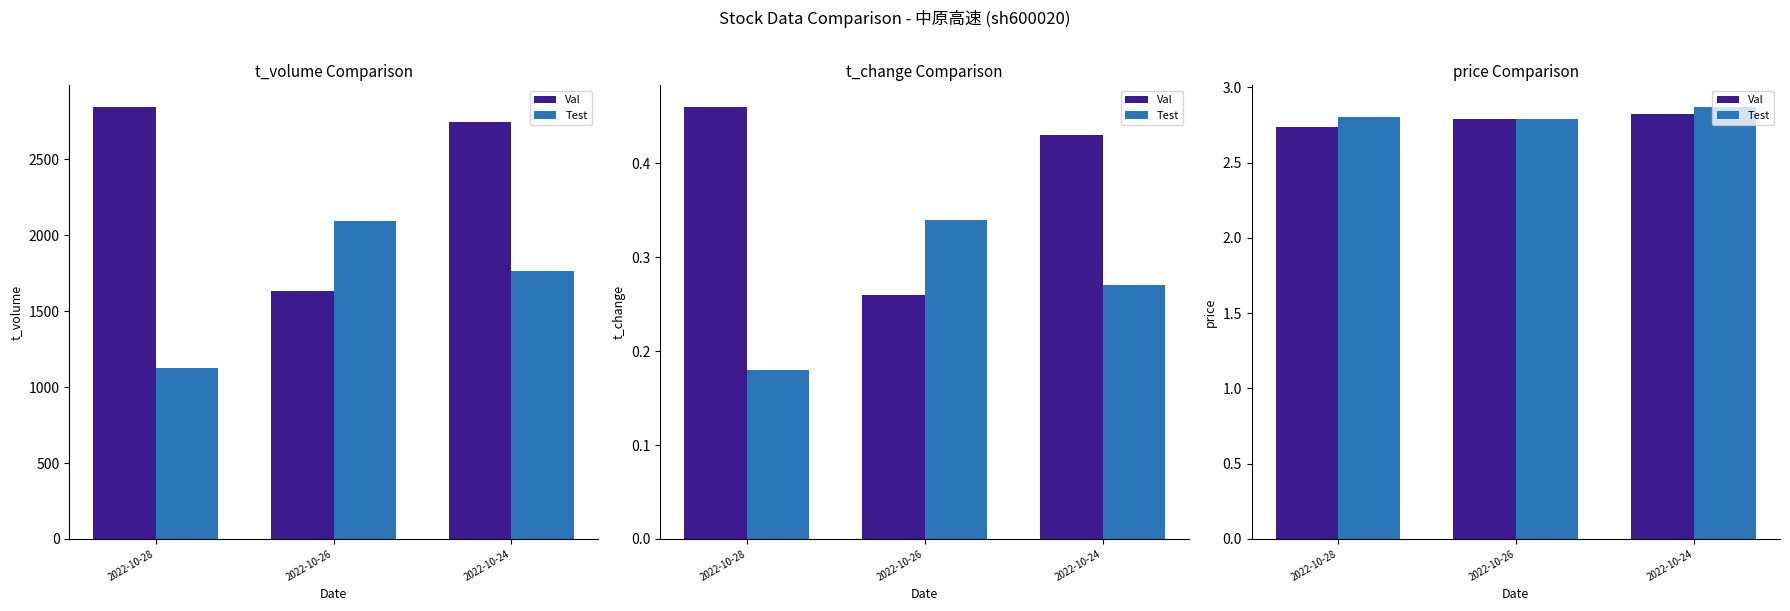

Where is Test nearest to the value 2?

2022-10-26